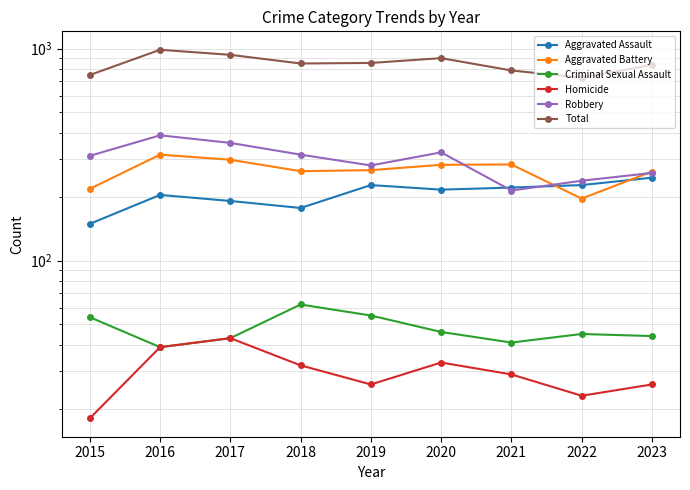

How many interior local valleys does the Homicide series have?

2